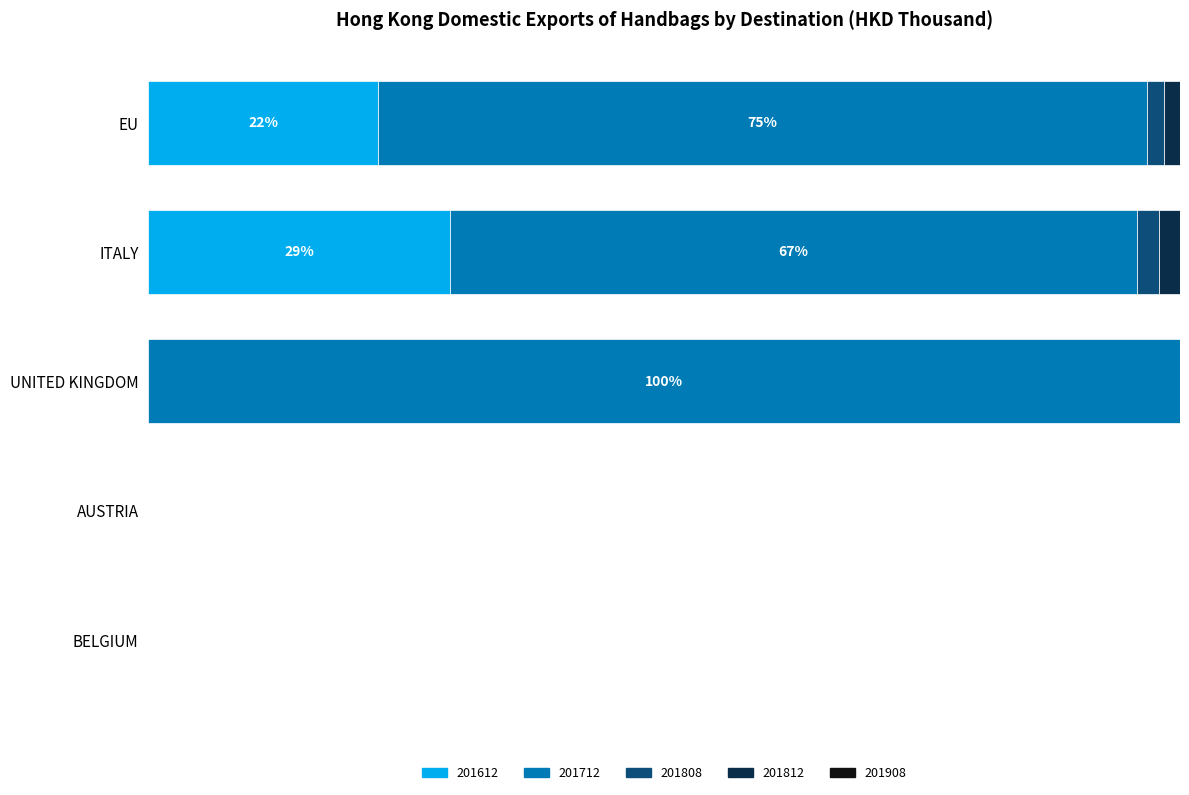

What is the average value of the 201812 series?

10.3